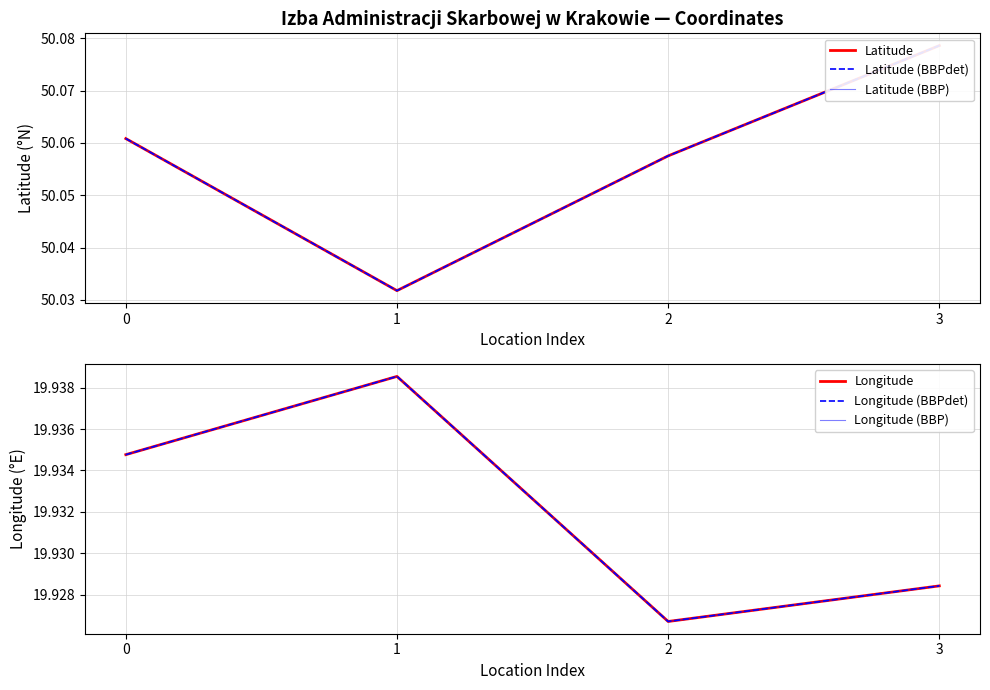

Reading left to right, list all the values displayed in this chart.

Latitude: 0=50.1	1=50.0	2=50.1	3=50.1
Latitude (BBPdet): 0=50.1	1=50.0	2=50.1	3=50.1
Latitude (BBP): 0=50.1	1=50.0	2=50.1	3=50.1
Longitude: 0=19.9	1=19.9	2=19.9	3=19.9
Longitude (BBPdet): 0=19.9	1=19.9	2=19.9	3=19.9
Longitude (BBP): 0=19.9	1=19.9	2=19.9	3=19.9